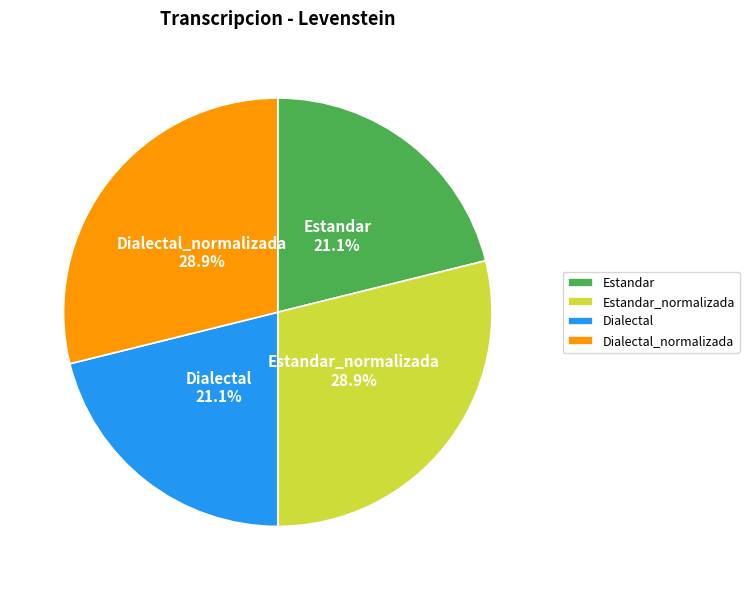

Combined, what portion of the pie is Dialectal and Estandar_normalizada?

50.0%